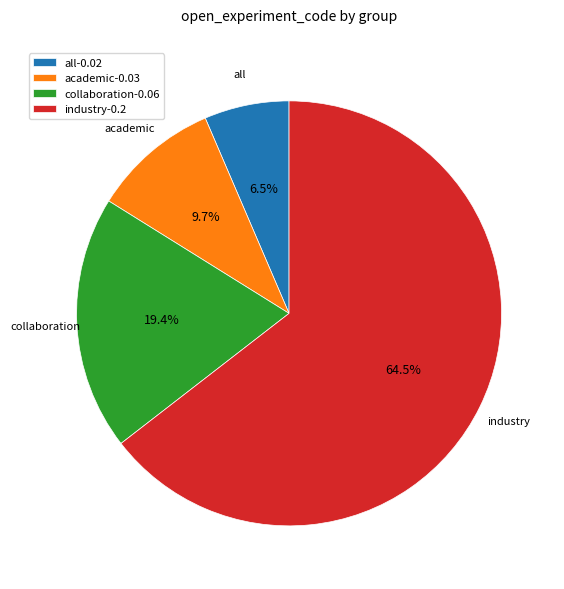

Which slice is the largest?

industry